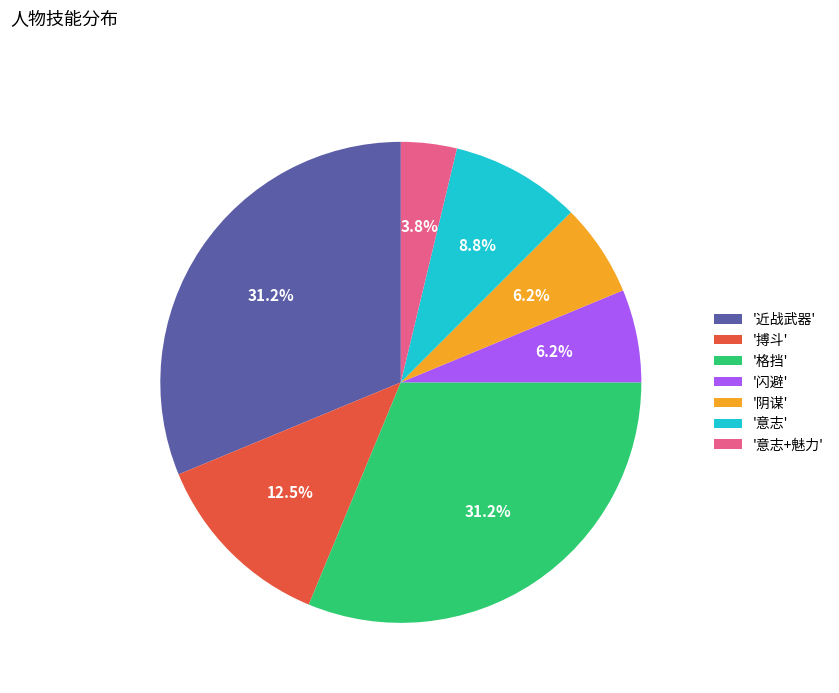

Is '闪避' the majority of the pie?

No